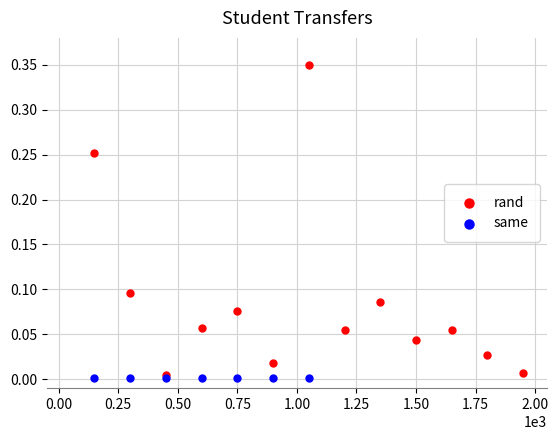

Which series reaches the maximum Y coordinate?

rand